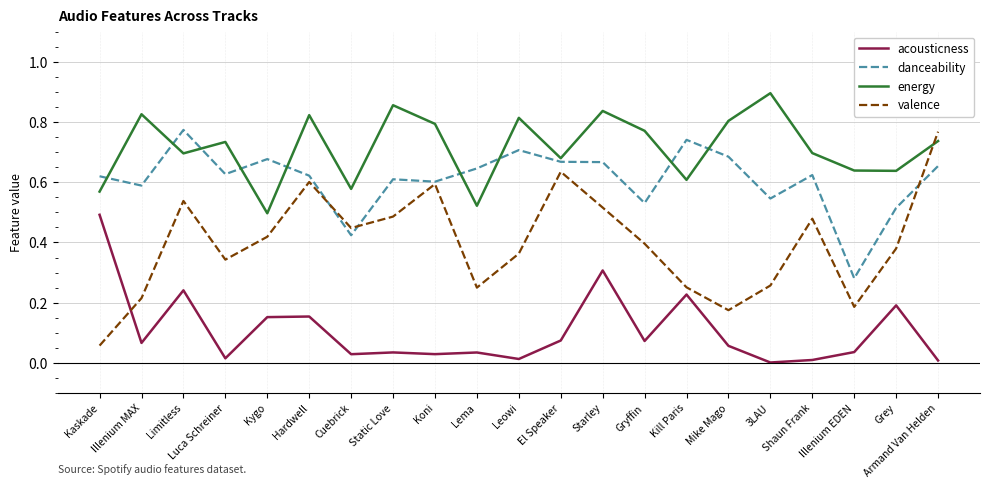

True or false: energy has a value of 0.8 at Starley.

True